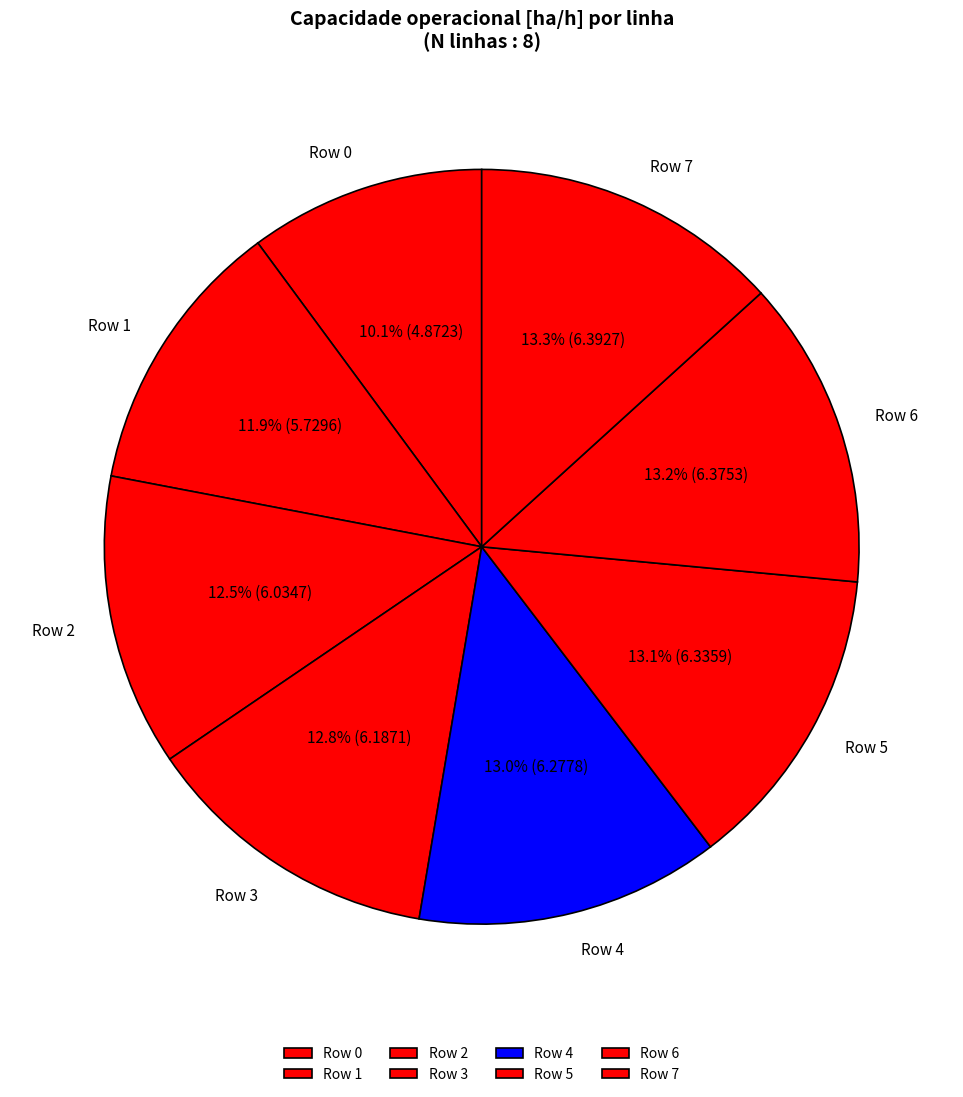

The Row 5 slice represents 13% of the pie. True or false?

True